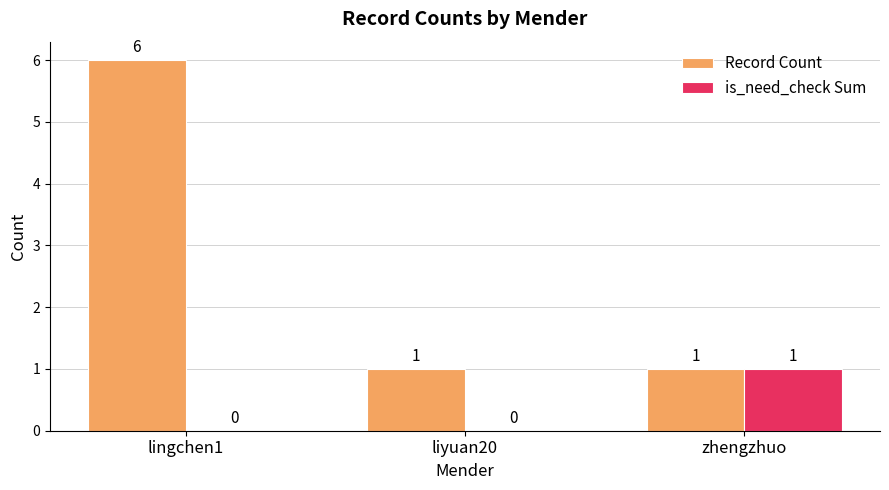

What is the total value across all series at lingchen1?

6